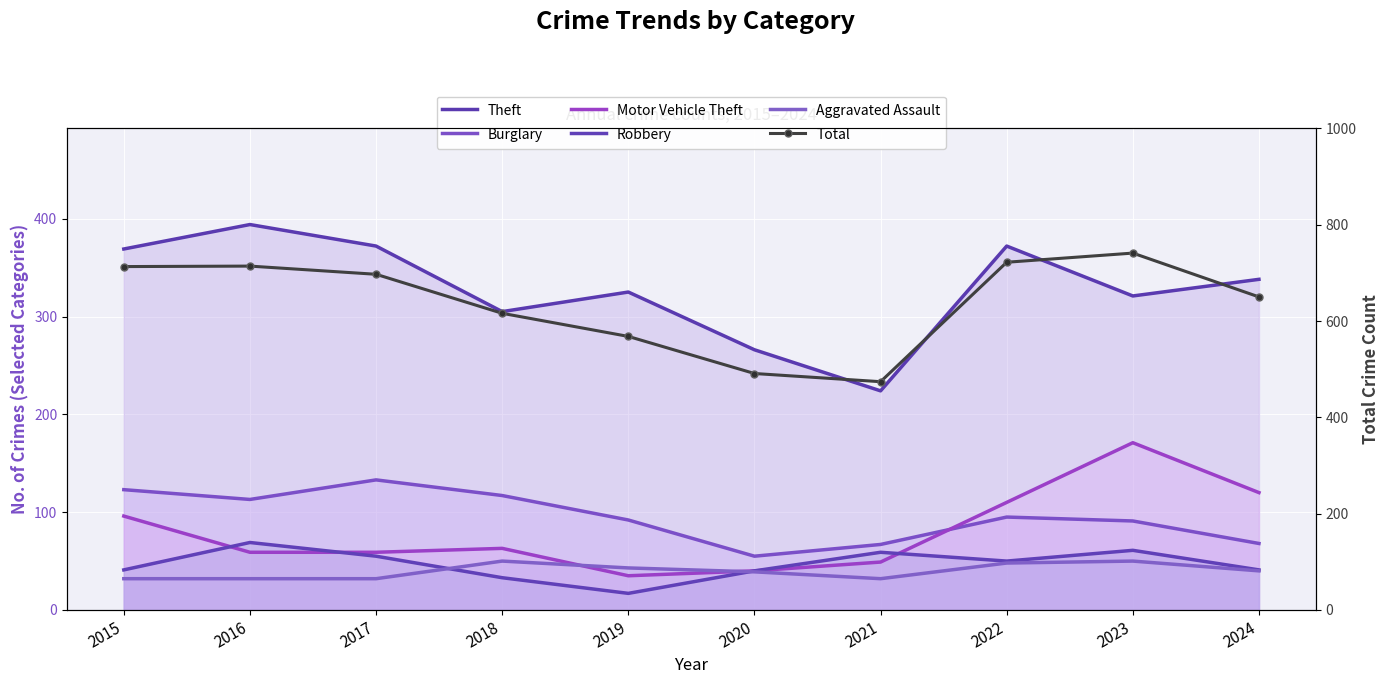

How many interior local valleys does the Aggravated Assault series have?

1